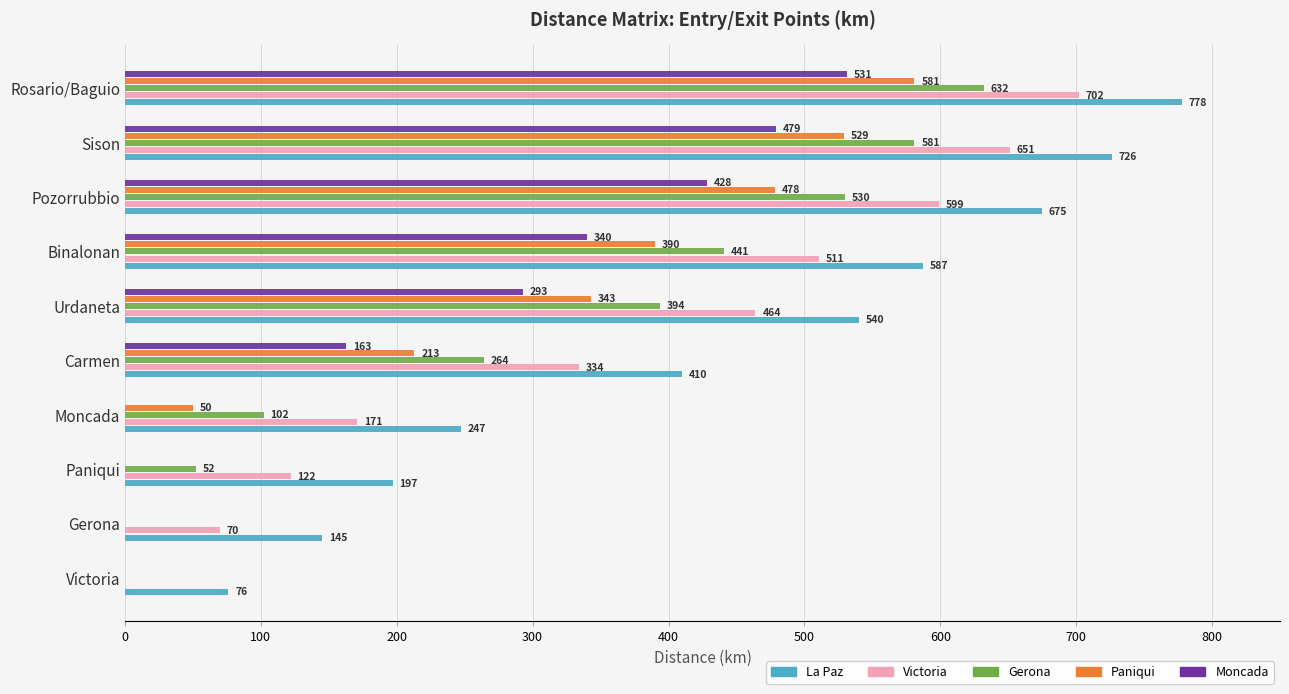

Where is Gerona nearest to the value 316?

Carmen